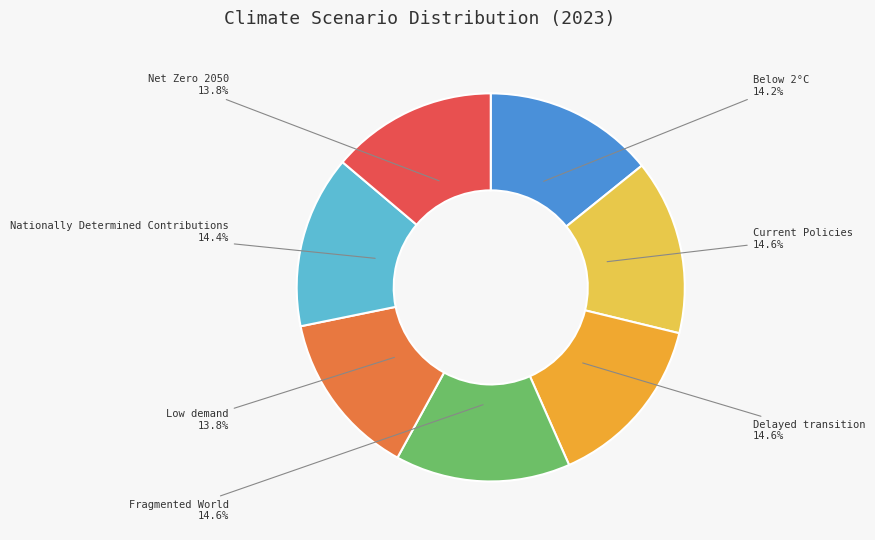

Is there a majority slice in this chart?

No